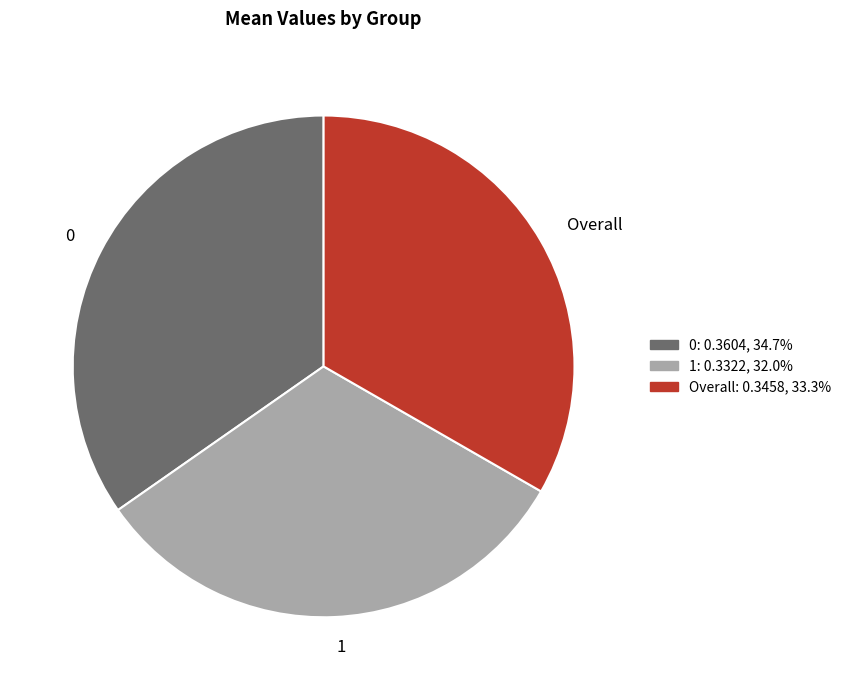

The 0 slice represents 35% of the pie. True or false?

True